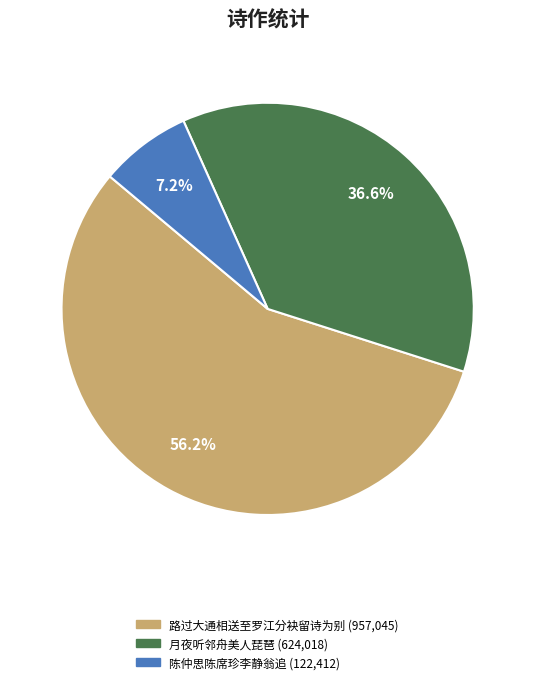

Count the number of slices in the pie.

3